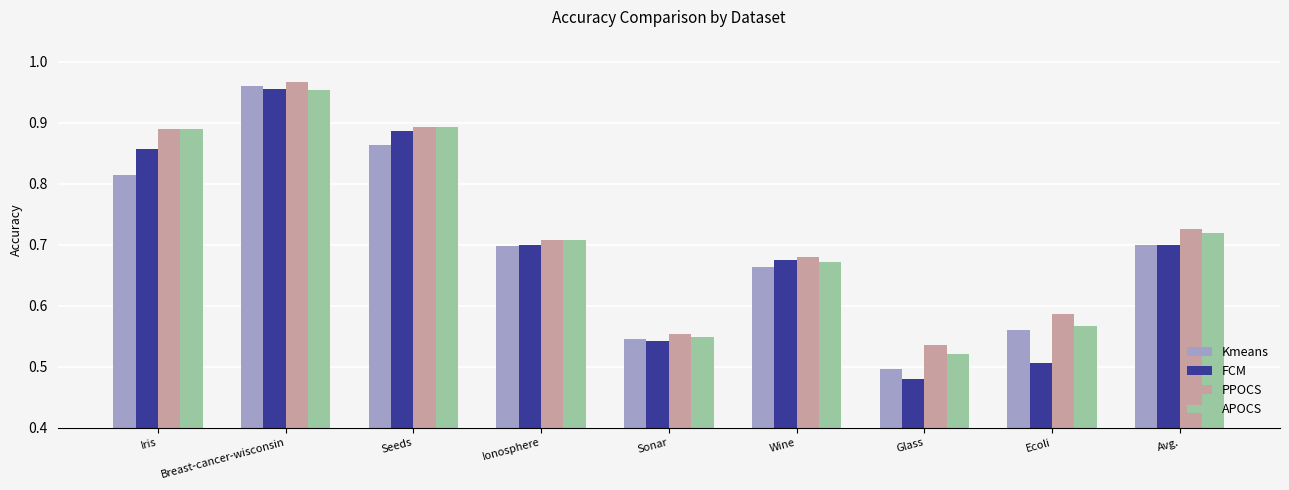

What is the total value across all series at Ecoli?

2.2